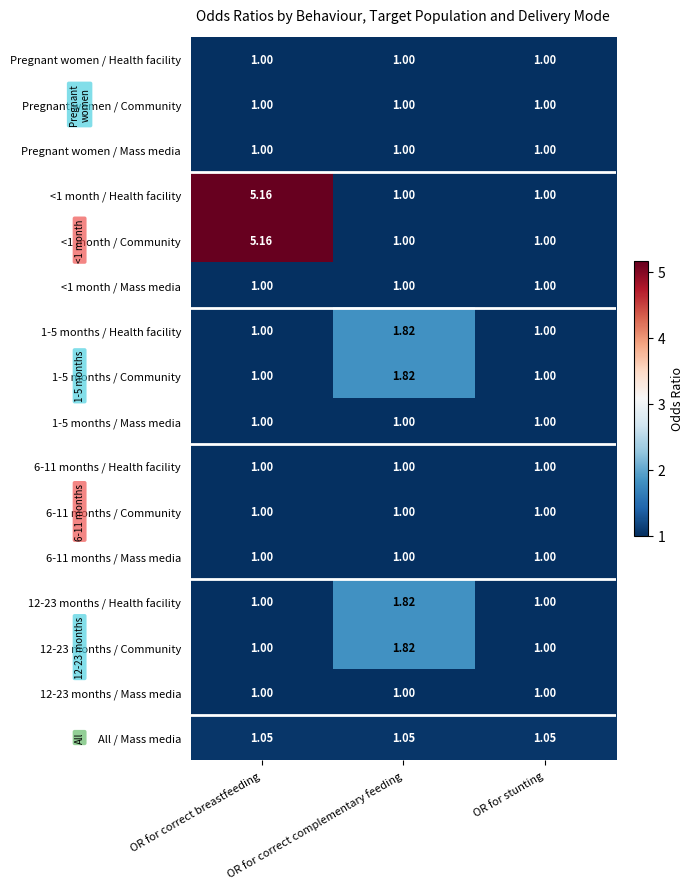

At which category does the chart reach its peak across all series?

OR for correct breastfeeding